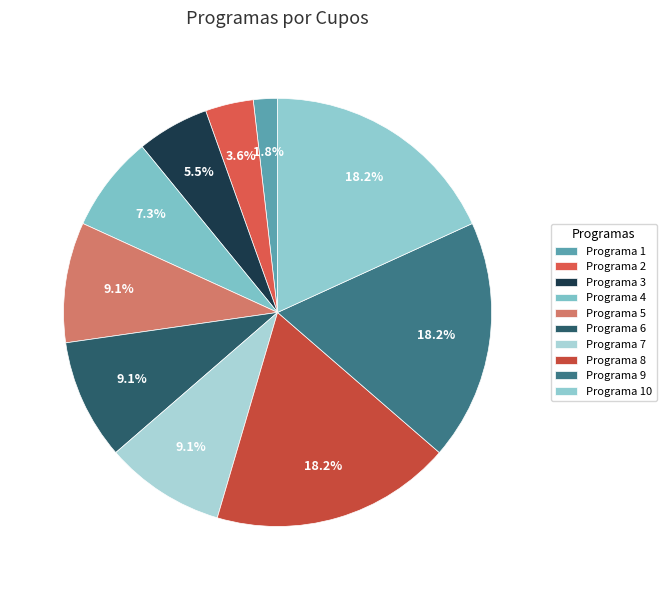

Which slice is the largest?

Programa 8